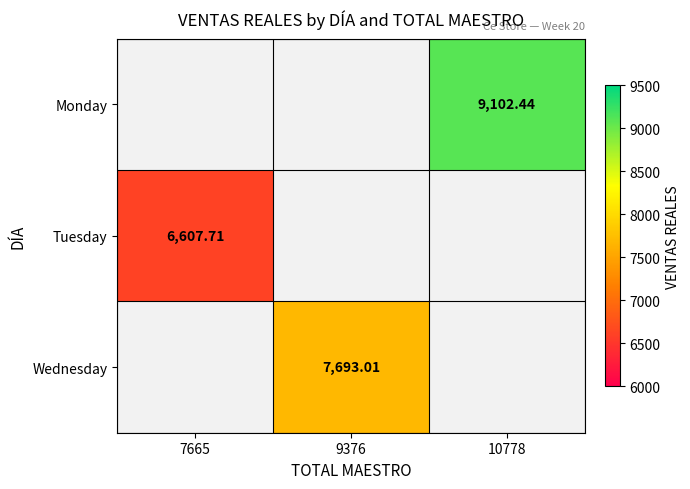

True or false: Tuesday has a value of 2525.7 at 7665.

False